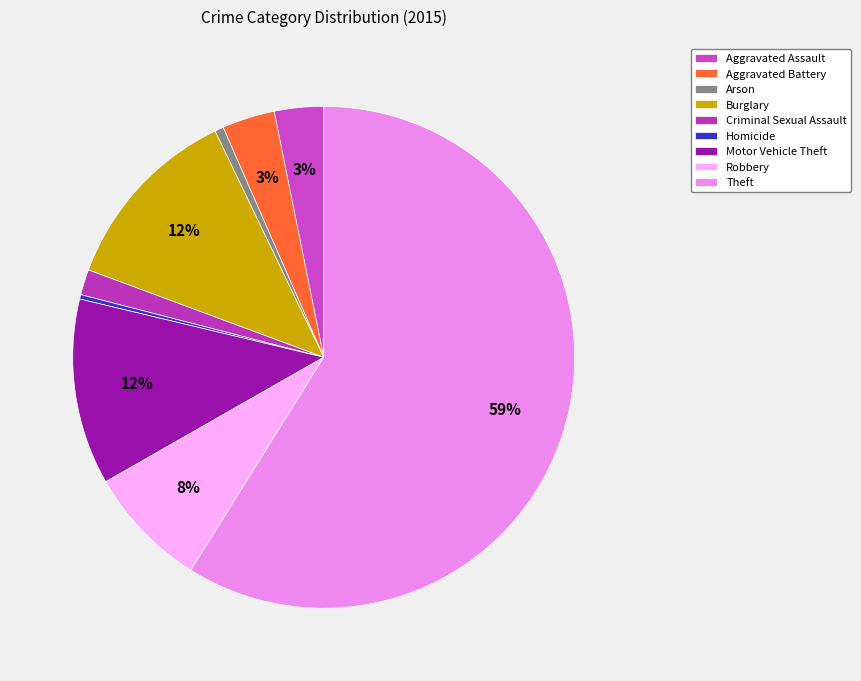

Combined, do Theft and Burglary account for over 50%?

Yes